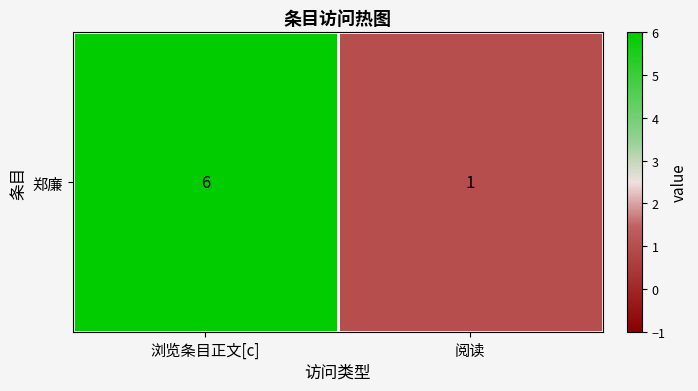

What is the maximum value shown in the chart?

6